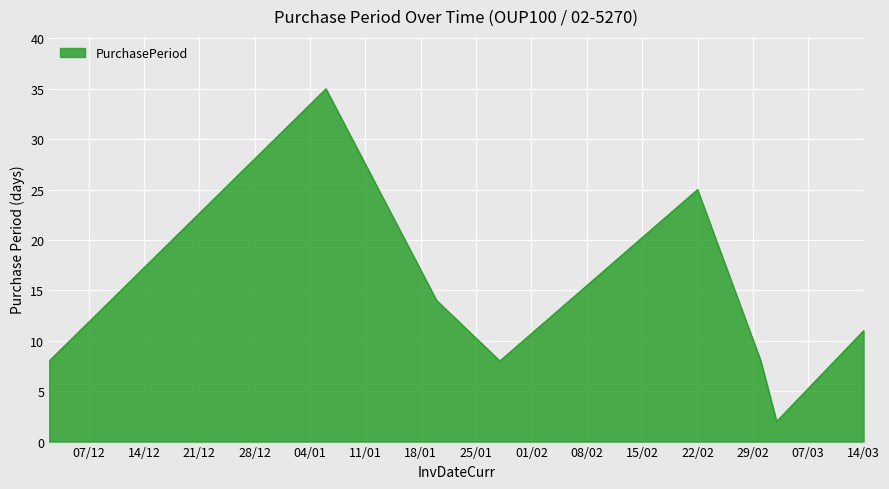

How many lines are shown in the chart?

1